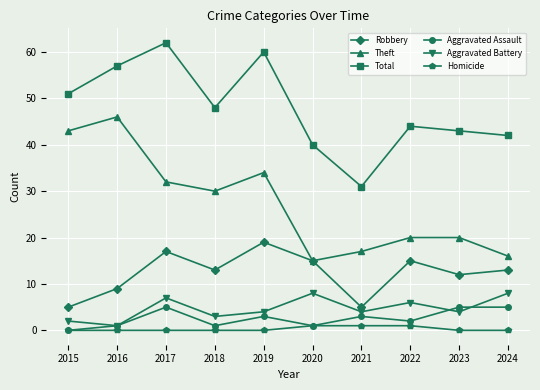

Reading left to right, what are all the values shown in this chart?

Robbery: 2015=5	2016=9	2017=17	2018=13	2019=19	2020=15	2021=5	2022=15	2023=12	2024=13
Theft: 2015=43	2016=46	2017=32	2018=30	2019=34	2020=15	2021=17	2022=20	2023=20	2024=16
Total: 2015=51	2016=57	2017=62	2018=48	2019=60	2020=40	2021=31	2022=44	2023=43	2024=42
Aggravated Assault: 2015=0	2016=1	2017=5	2018=1	2019=3	2020=1	2021=3	2022=2	2023=5	2024=5
Aggravated Battery: 2015=2	2016=1	2017=7	2018=3	2019=4	2020=8	2021=4	2022=6	2023=4	2024=8
Homicide: 2015=0	2016=0	2017=0	2018=0	2019=0	2020=1	2021=1	2022=1	2023=0	2024=0